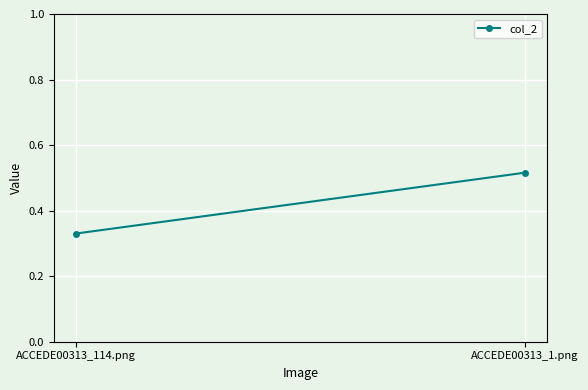

Read the value at ACCEDE00313_1.png.

0.5